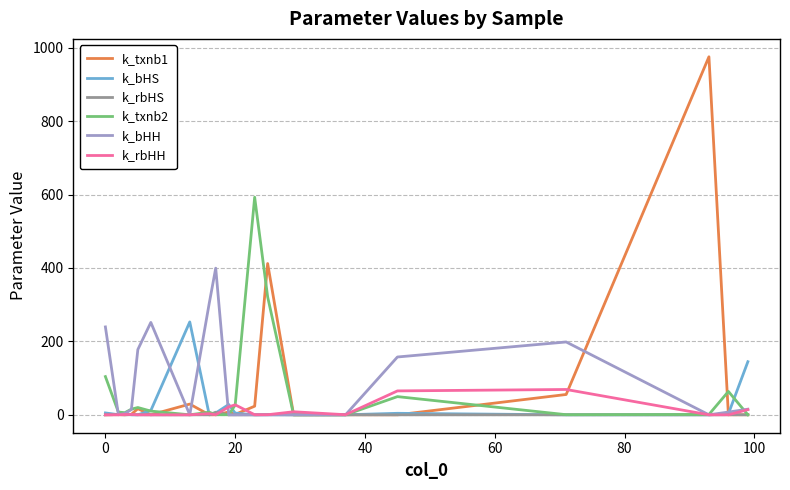

Which series has the largest range (max minus min)?

k_txnb1